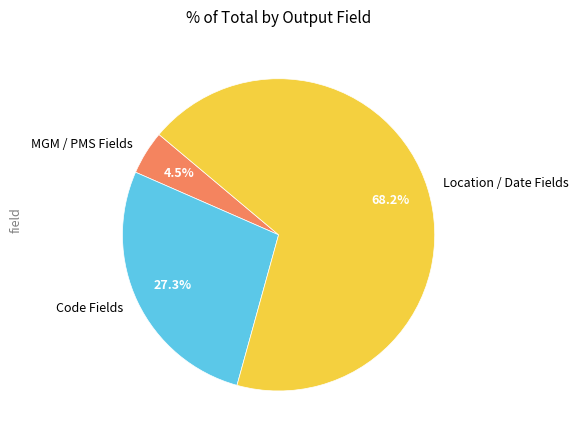

Is the sum of MGM / PMS Fields and Location / Date Fields greater than half?

Yes